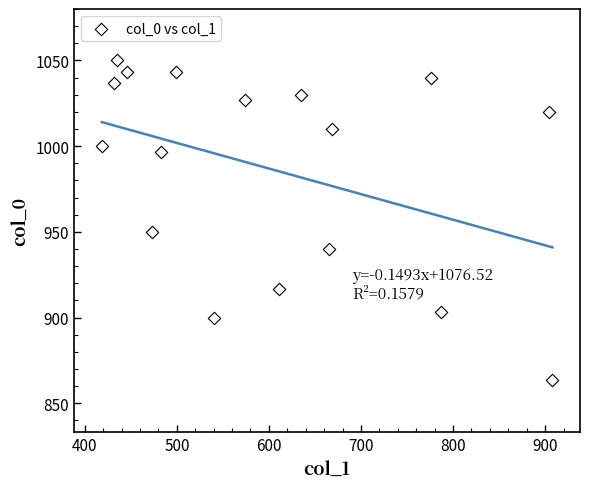

What is the range of Y values (max minus min)?

186.7